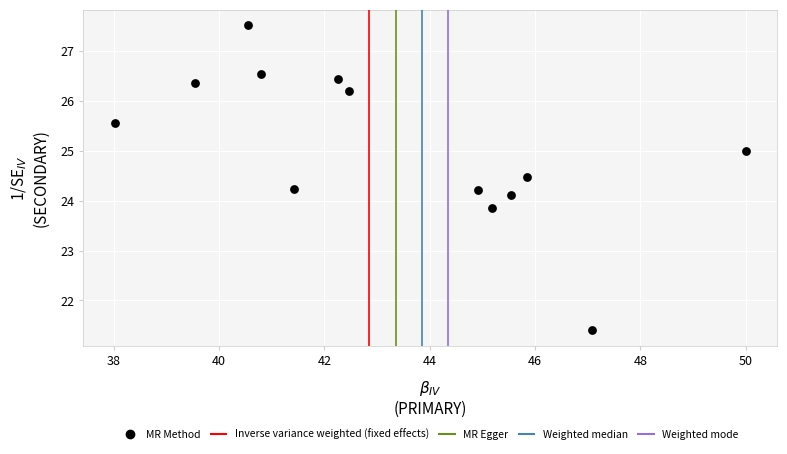

What is the range of X values (max minus min)?

12.0